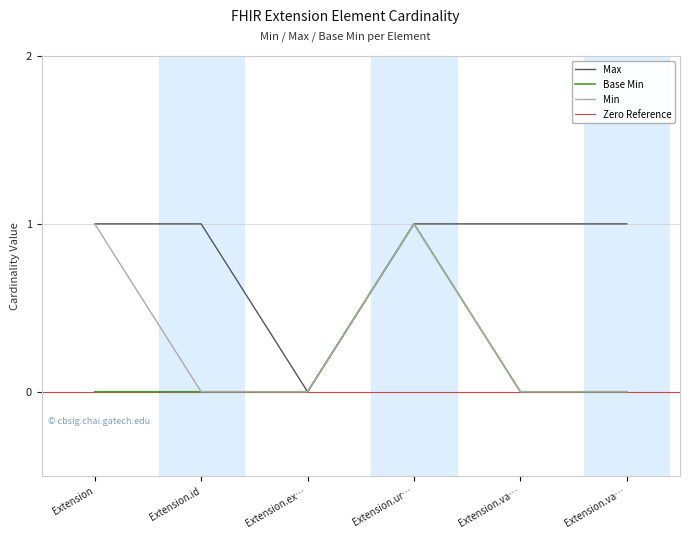

Is it true that Max equals 2 at Extension.va…?

False